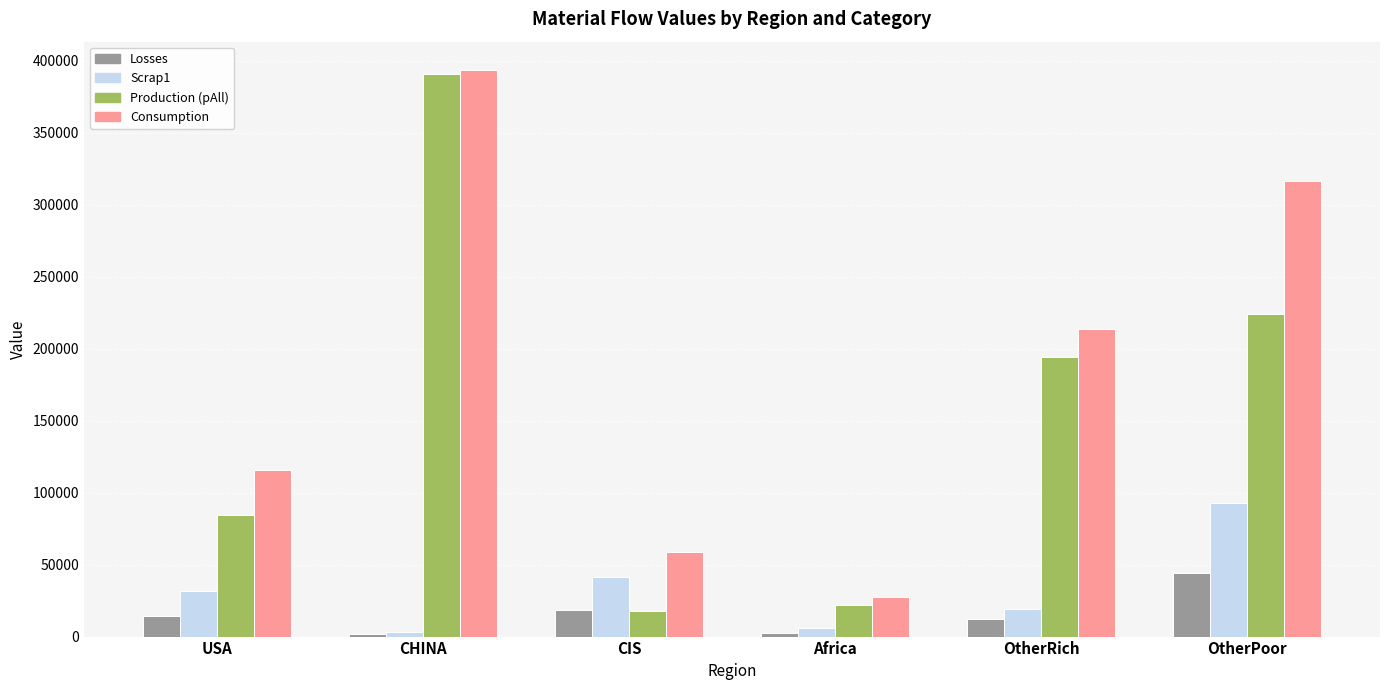

Is the value of Consumption at USA greater than the value of Production (pAll) at OtherRich?

No